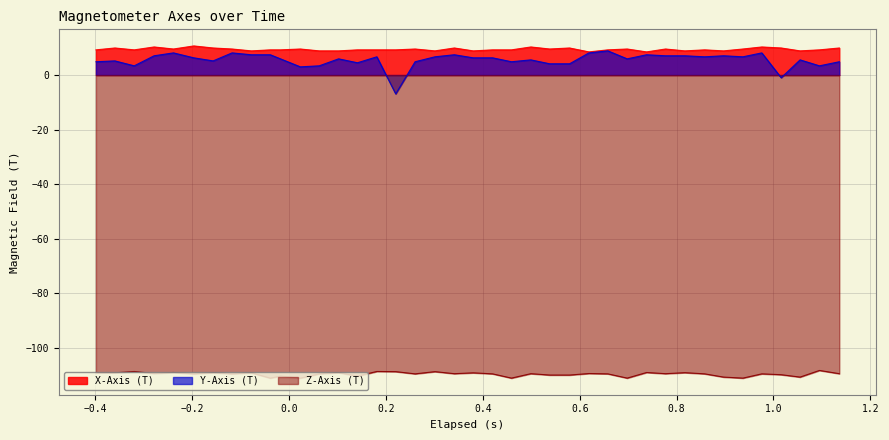

True or false: Z-Axis (T) and Y-Axis (T) cross at least once.

False